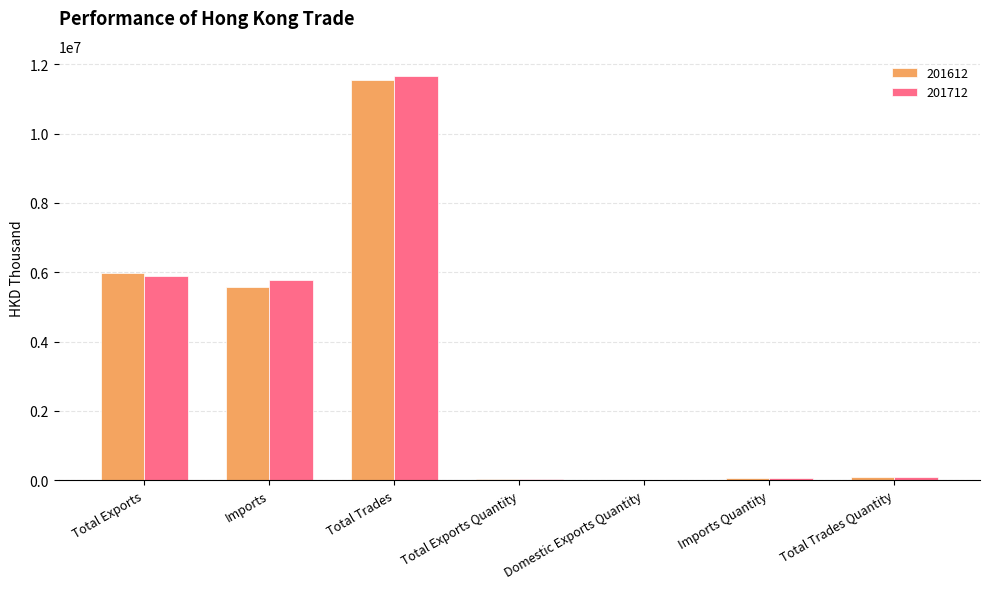

Which label corresponds to the largest value in the chart?

Total Trades